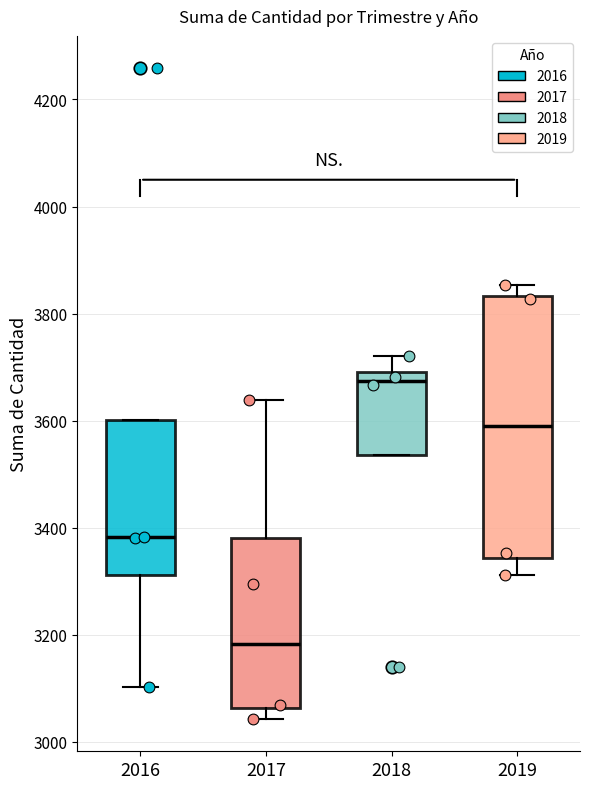

Where does the lower whisker of the box at x = 2016 end on the y-axis? The values are not printed on the chart, so give them approximately, as read against the axis.

3100